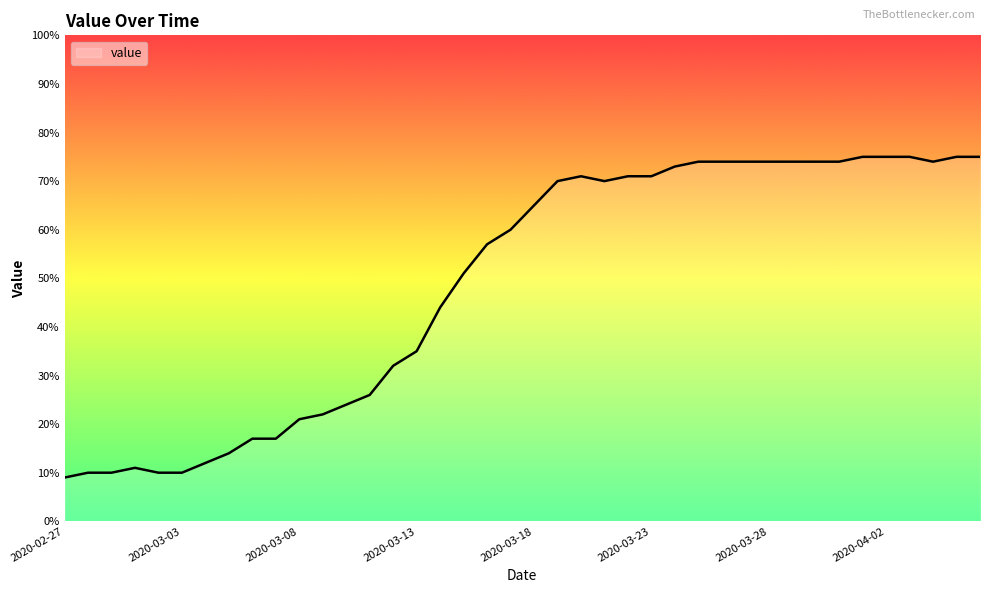

What is the difference between the maximum and minimum values?

66